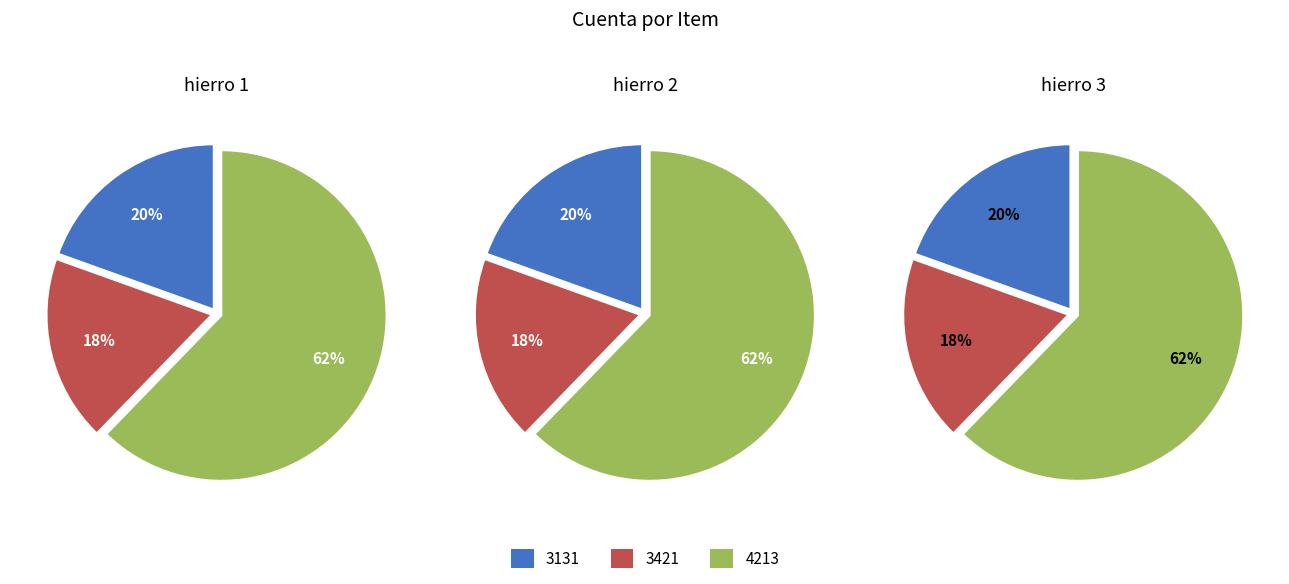

Is it true that 4213 is 69% of the pie?

False